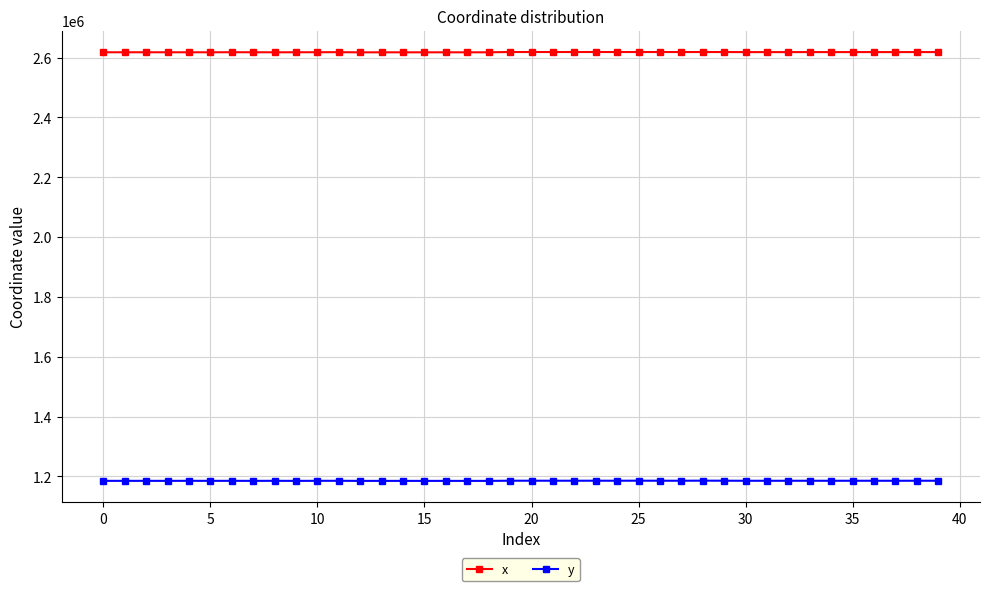

True or false: x and y intersect in this chart.

False